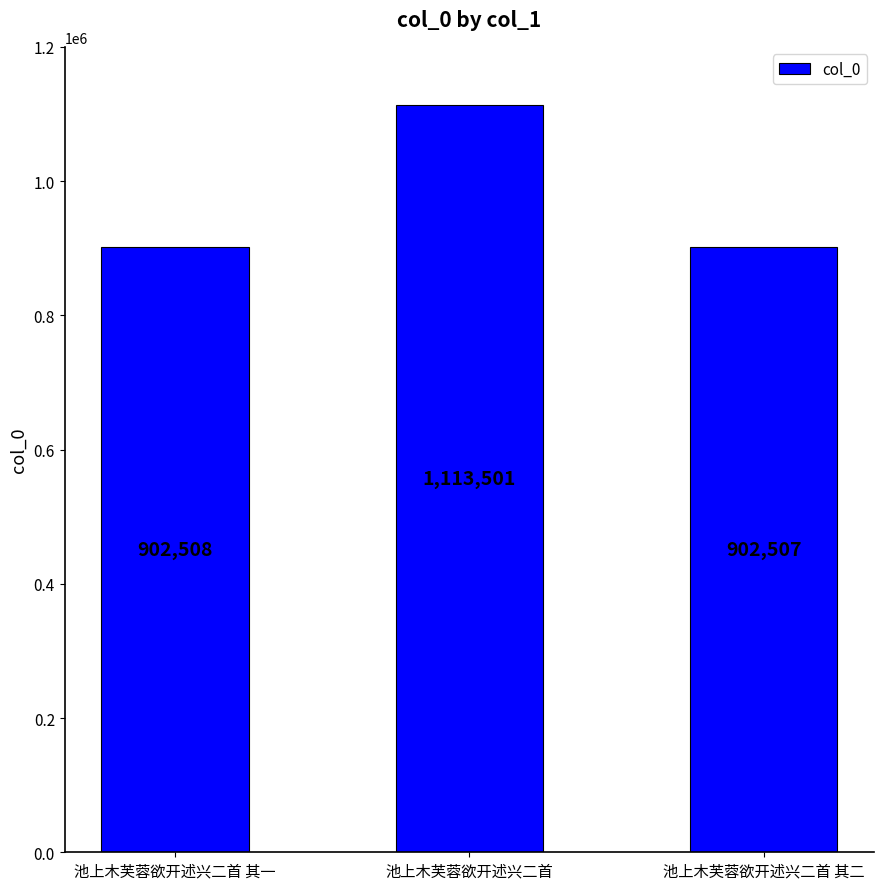

Does the chart contain any negative values?

No